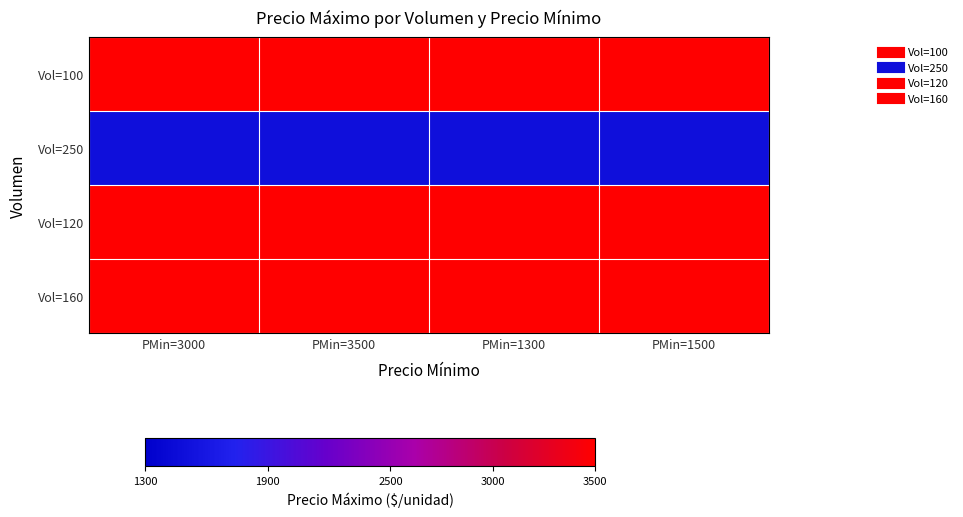

At which category does the chart reach its peak across all series?

PMin=3000